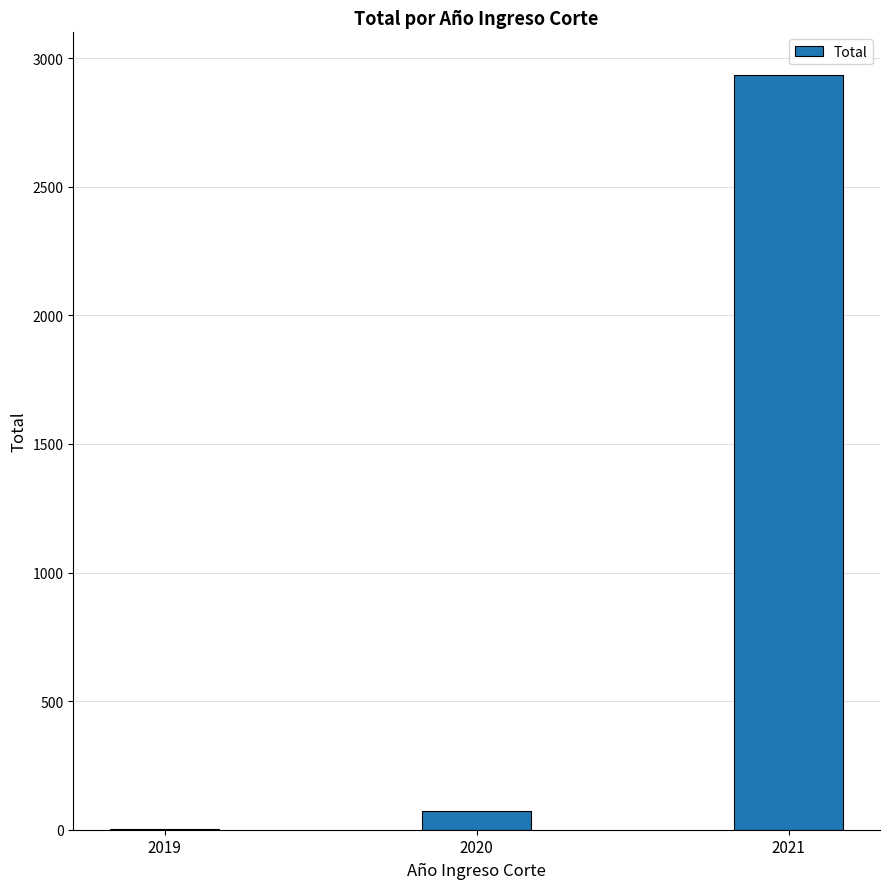

What is the change in value from 2020 to 2021?

+2861